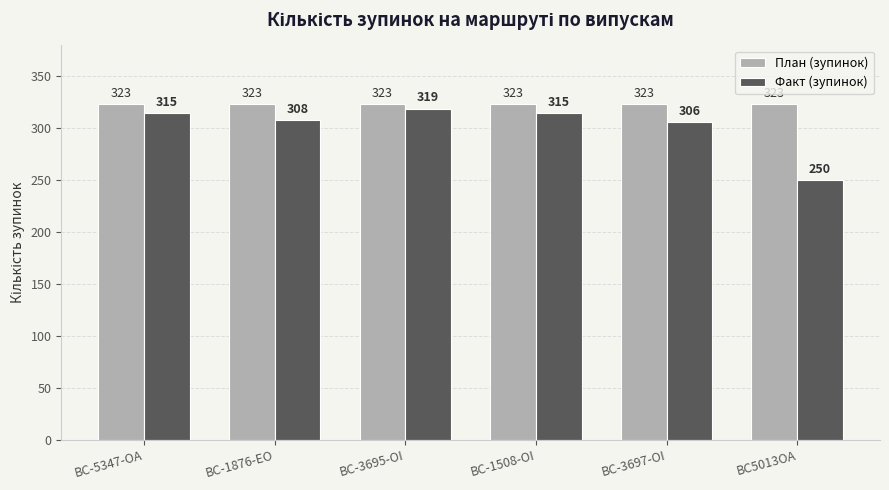

At how many categories does at least one series exceed 320?

6